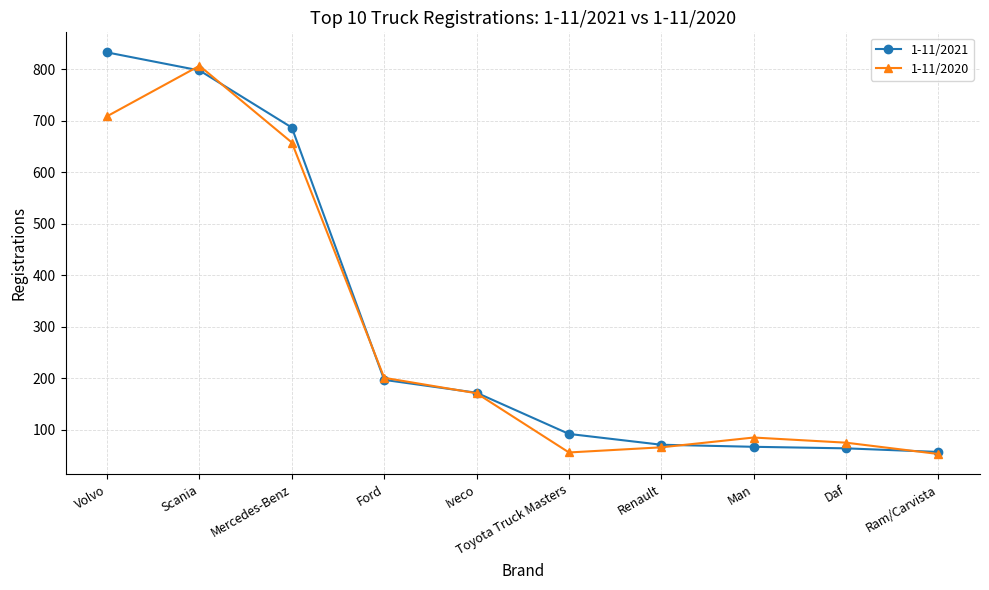

Which series has the largest range (max minus min)?

1-11/2021